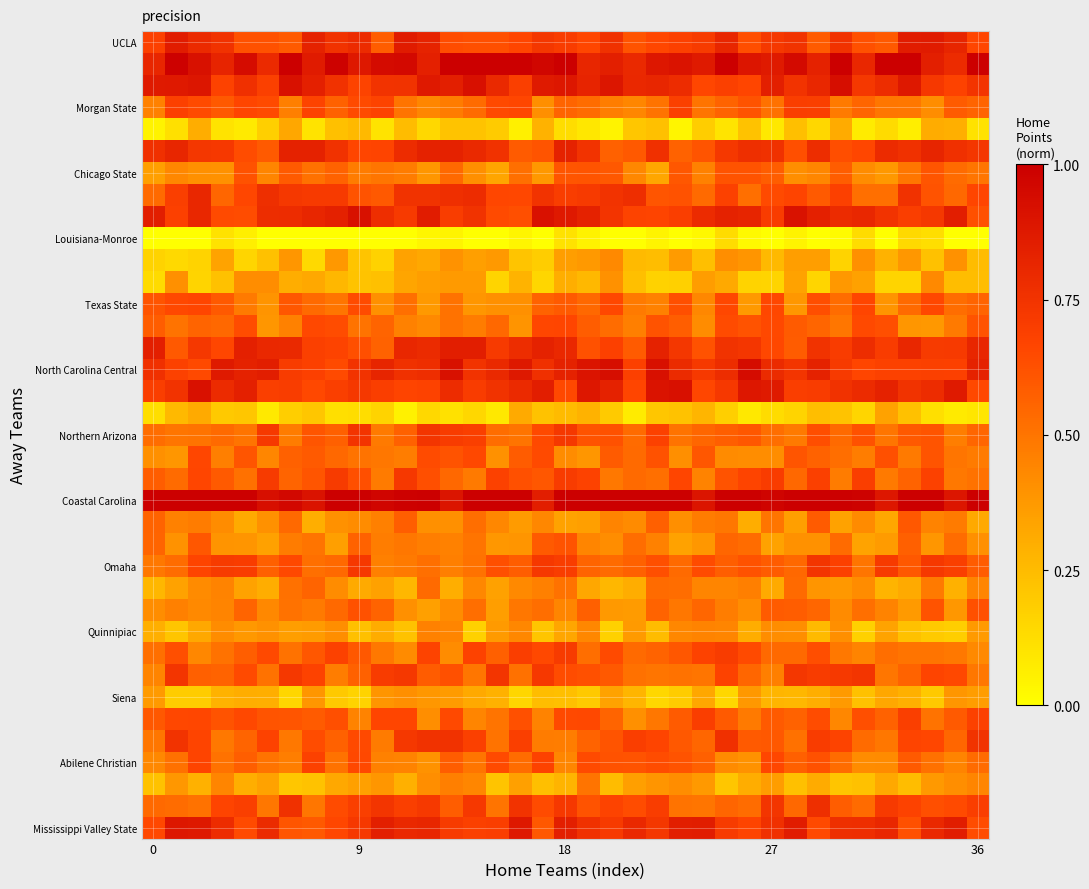

At which category is the sum across all series the highest?

18